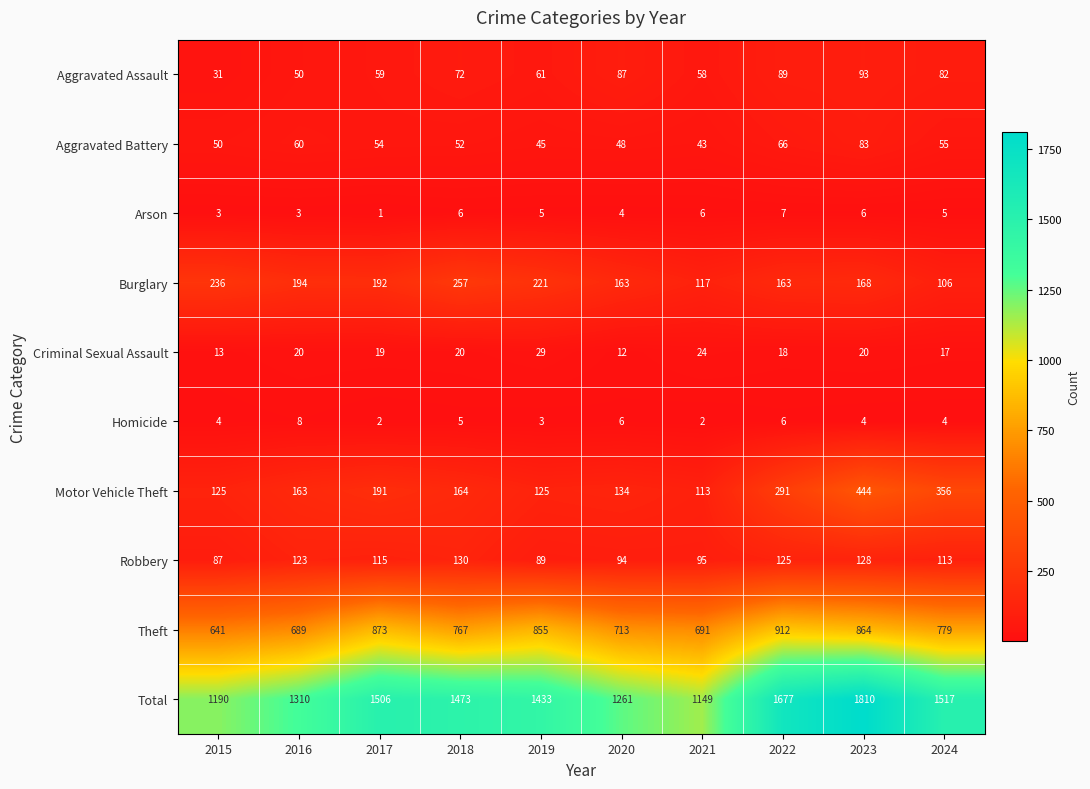

Which category has the lowest value in the Theft series?

2015